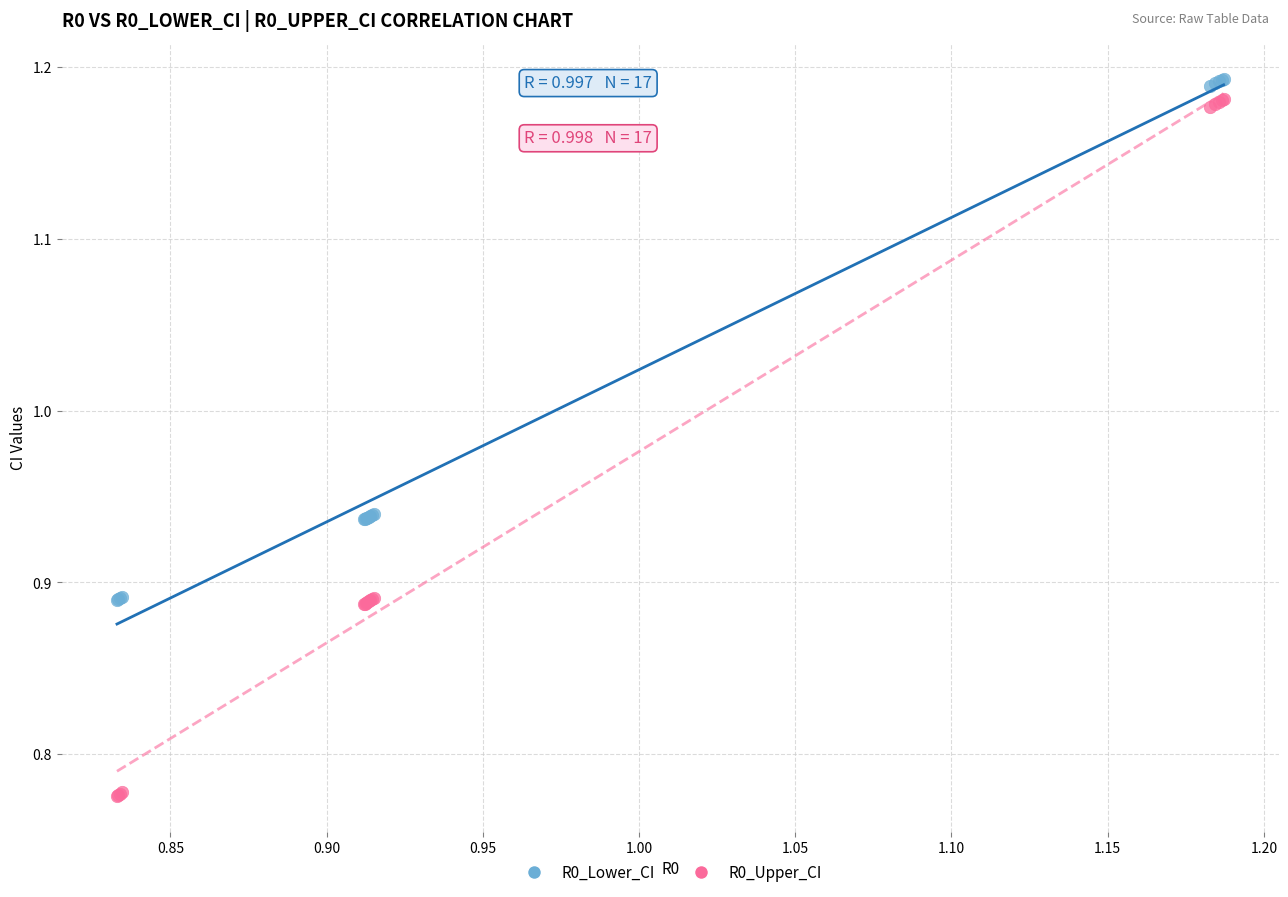

Which series has the widest spread of Y values?

R0_Upper_CI